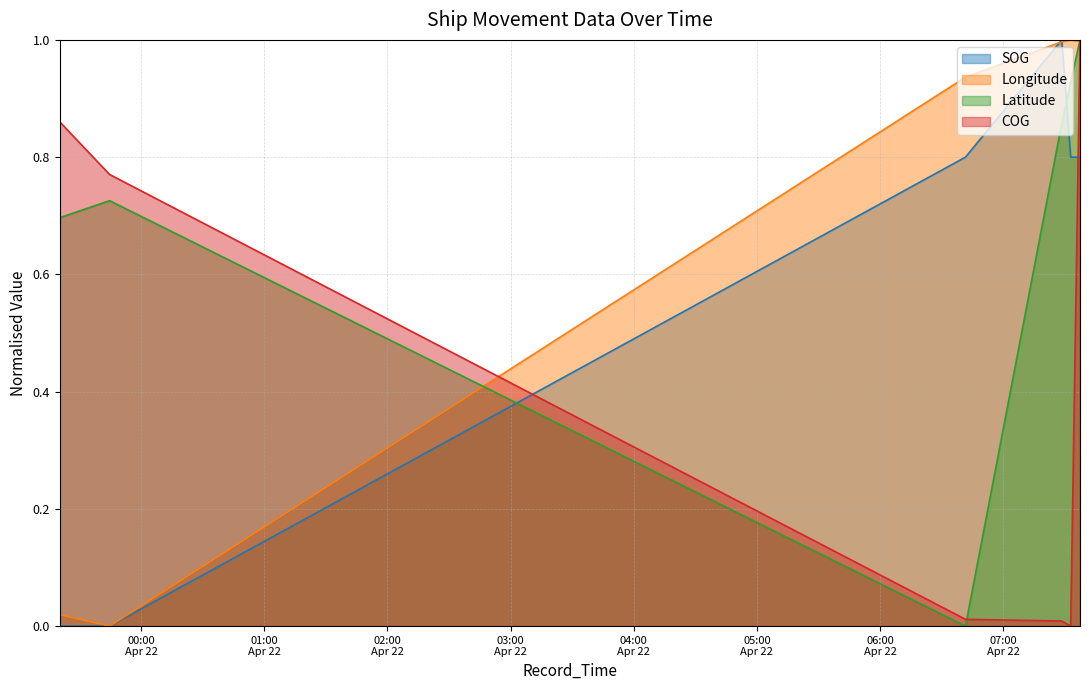

Does the chart have visible grid lines?

Yes